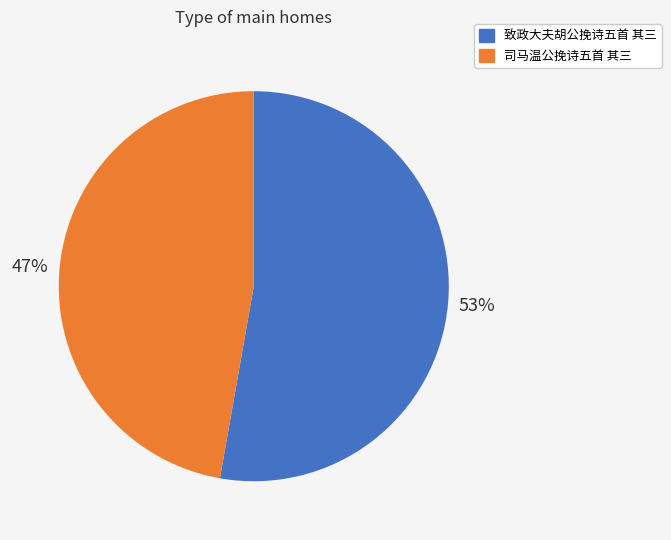

Is the sum of 司马温公挽诗五首 其三 and 致政大夫胡公挽诗五首 其三 greater than half?

Yes